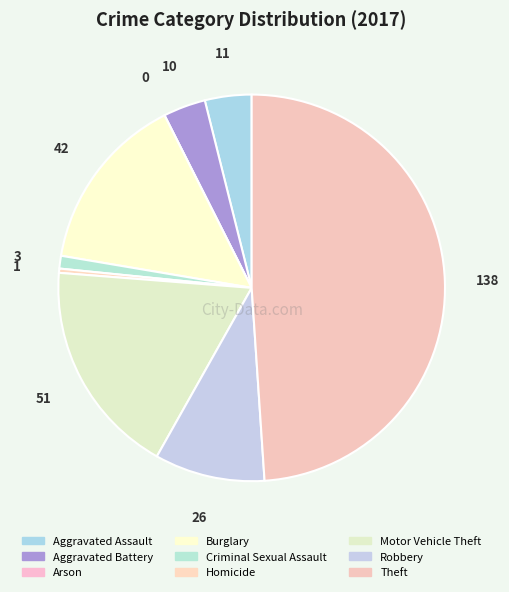

What percentage do Homicide and Criminal Sexual Assault together represent?

1.4%